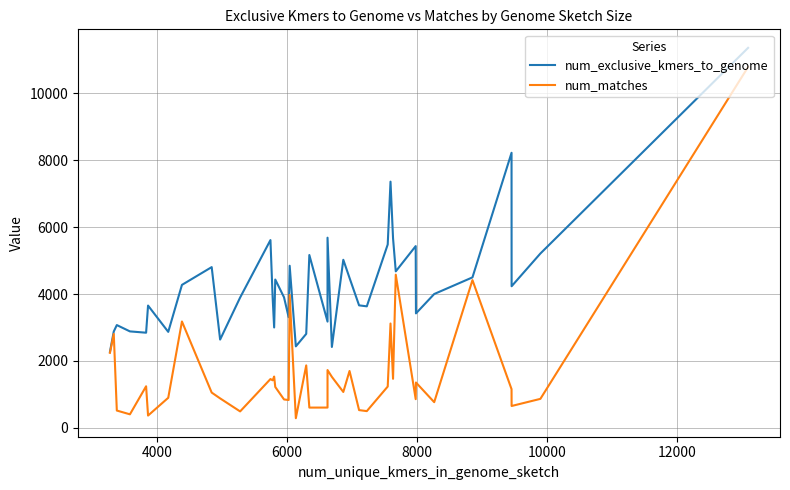

List the series in order of their peak value, lowest first.

num_matches, num_exclusive_kmers_to_genome